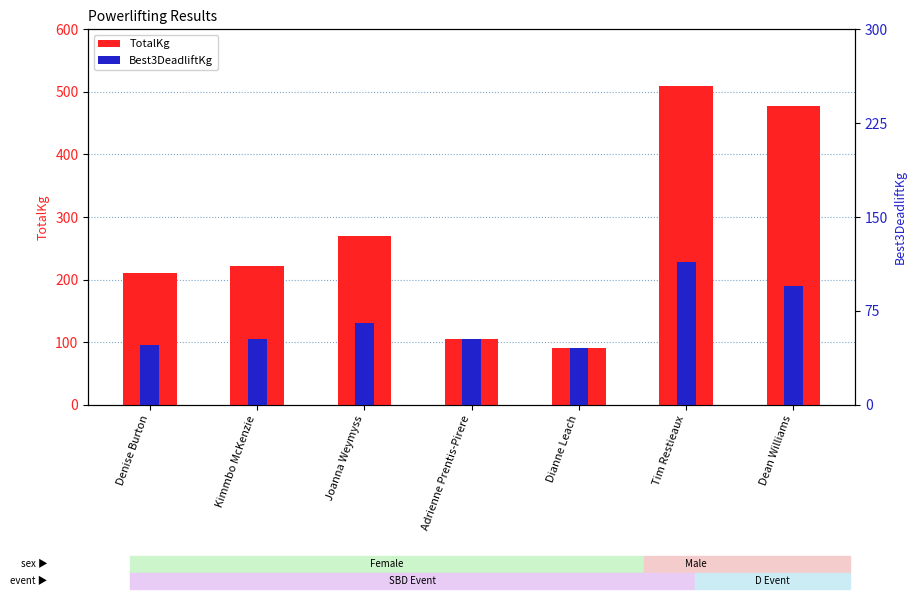

How many bars are there in total?

14